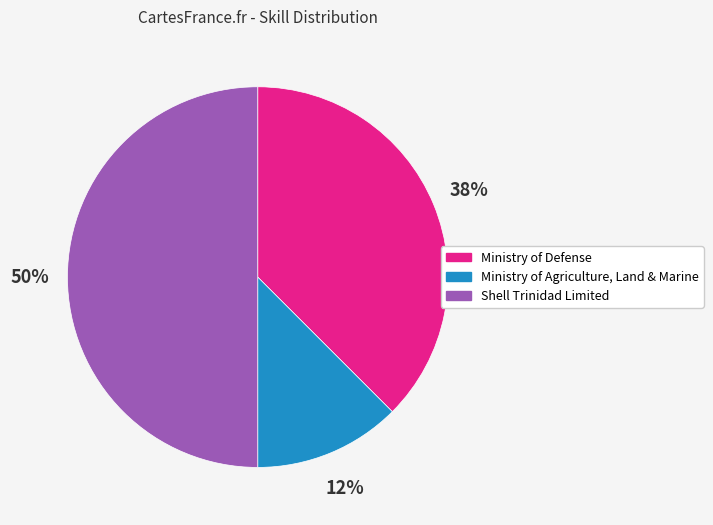

Count the number of slices in the pie.

3